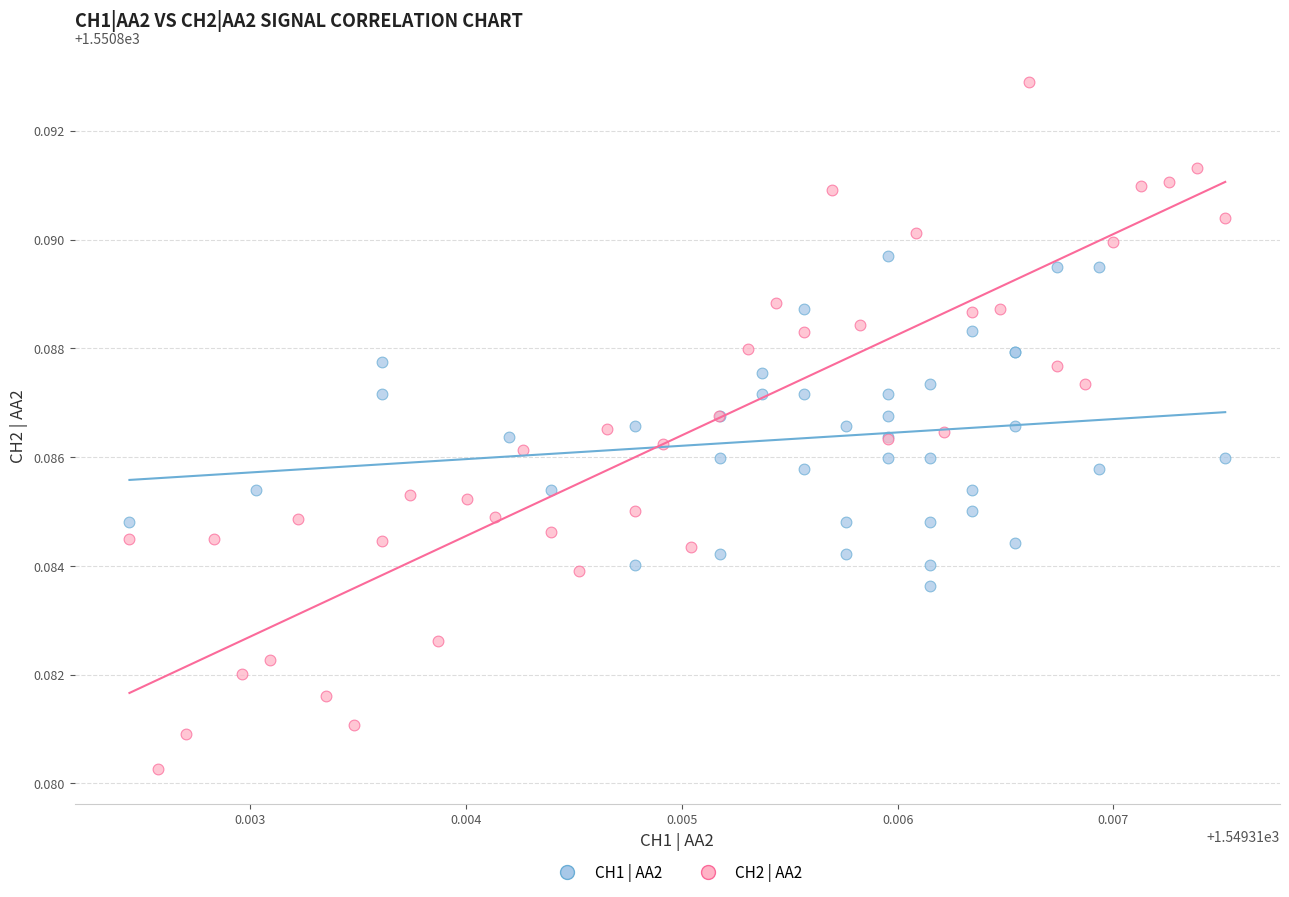

Which series has the largest Y range (max minus min)?

CH2 | AA2